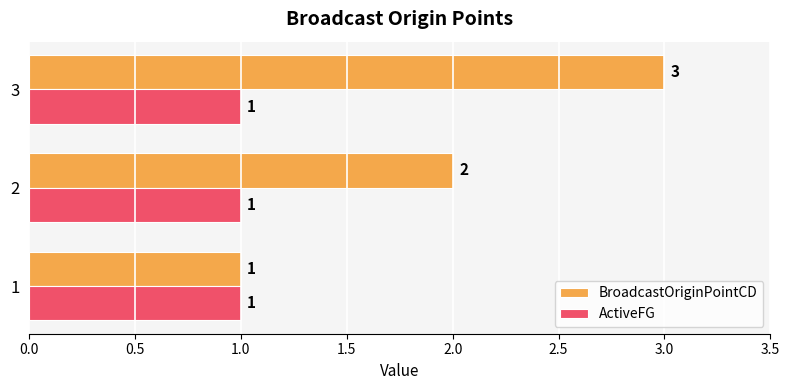

The value of ActiveFG at 3 is 1. True or false?

True